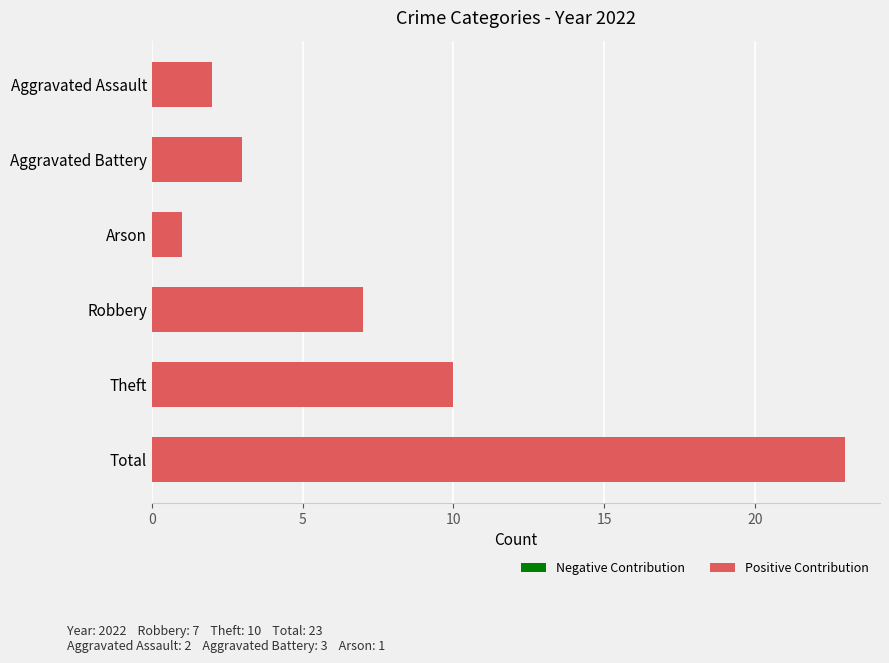

What is the sum of all values?

46